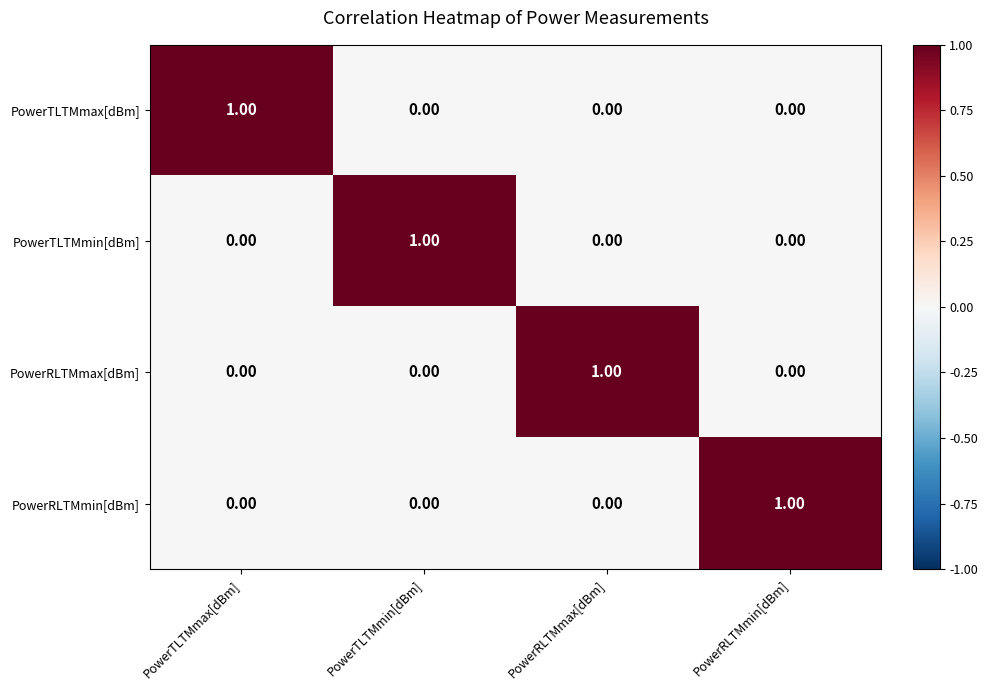

Is the value of PowerTLTMmin[dBm] at PowerTLTMmin[dBm] greater than the value of PowerRLTMmax[dBm] at PowerTLTMmax[dBm]?

Yes